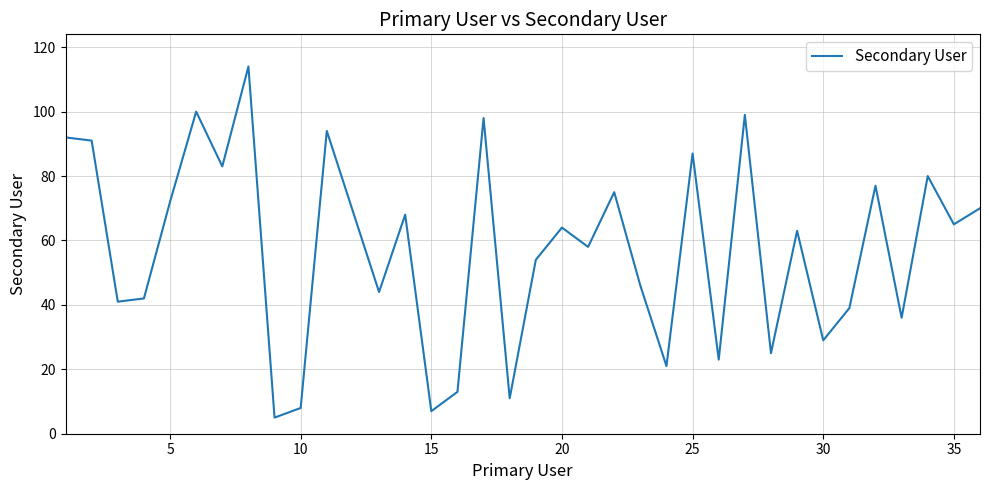

What is the smallest value displayed?

5